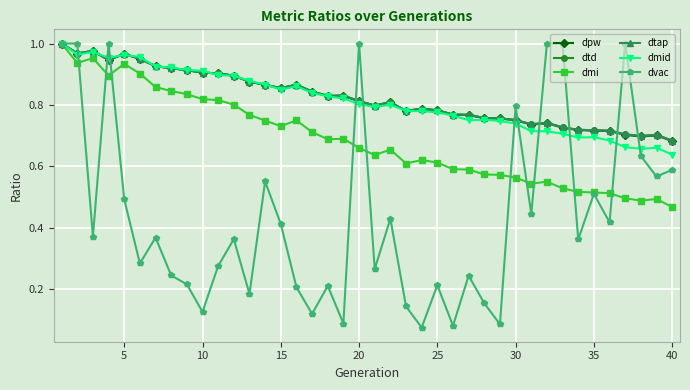

Is this an area chart (filled region under the line)?

No